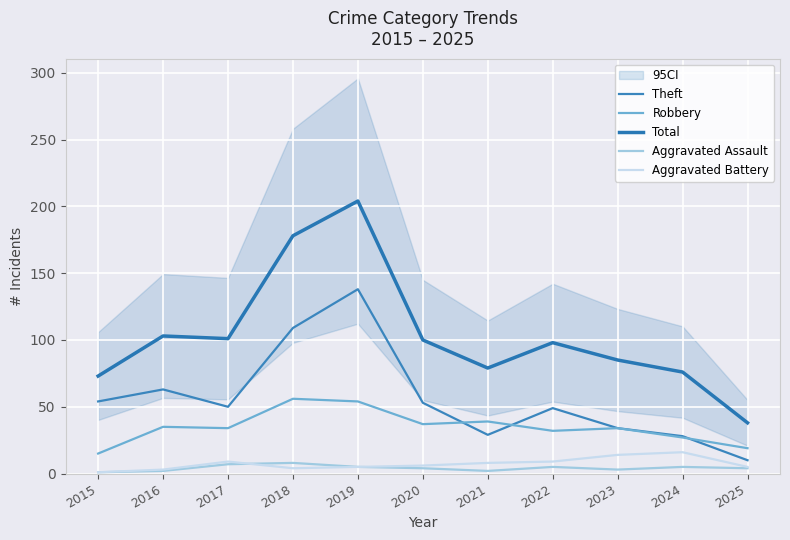

At which category does Aggravated Battery reach its first local peak?

2017